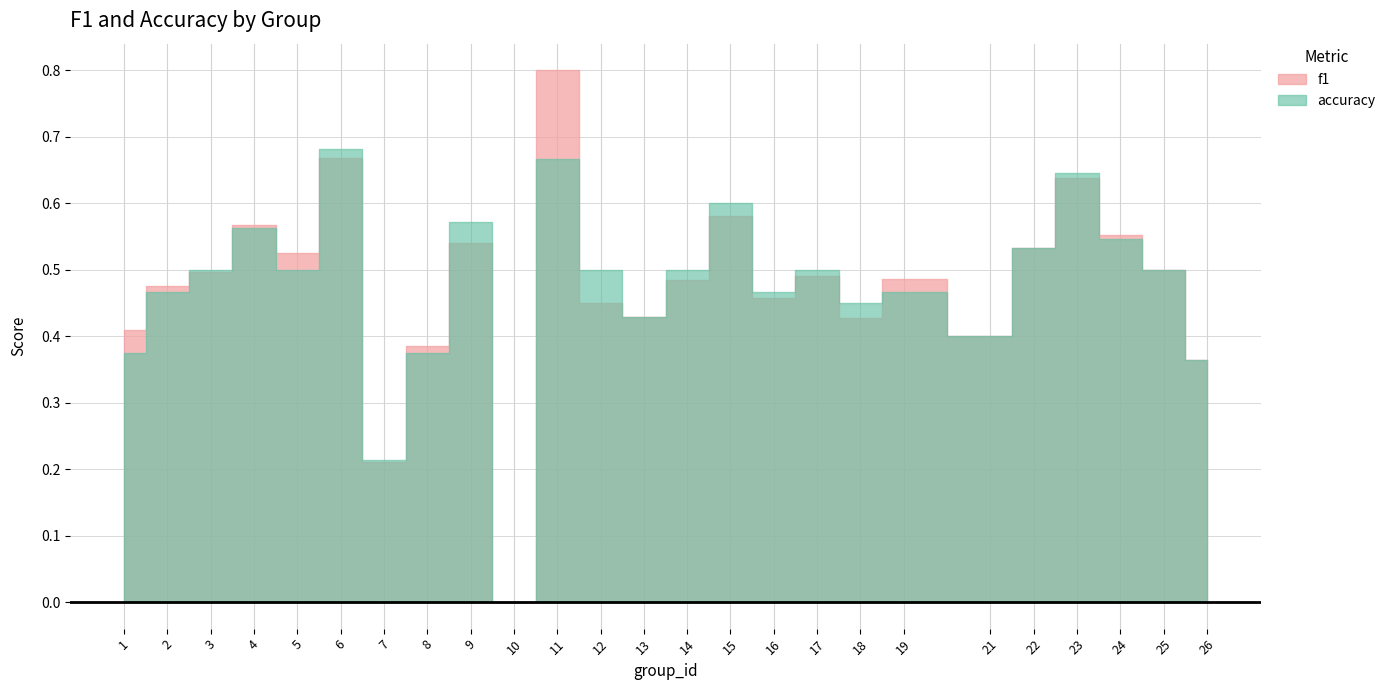

What is the difference between the accuracy values at 6 and 4?

0.1